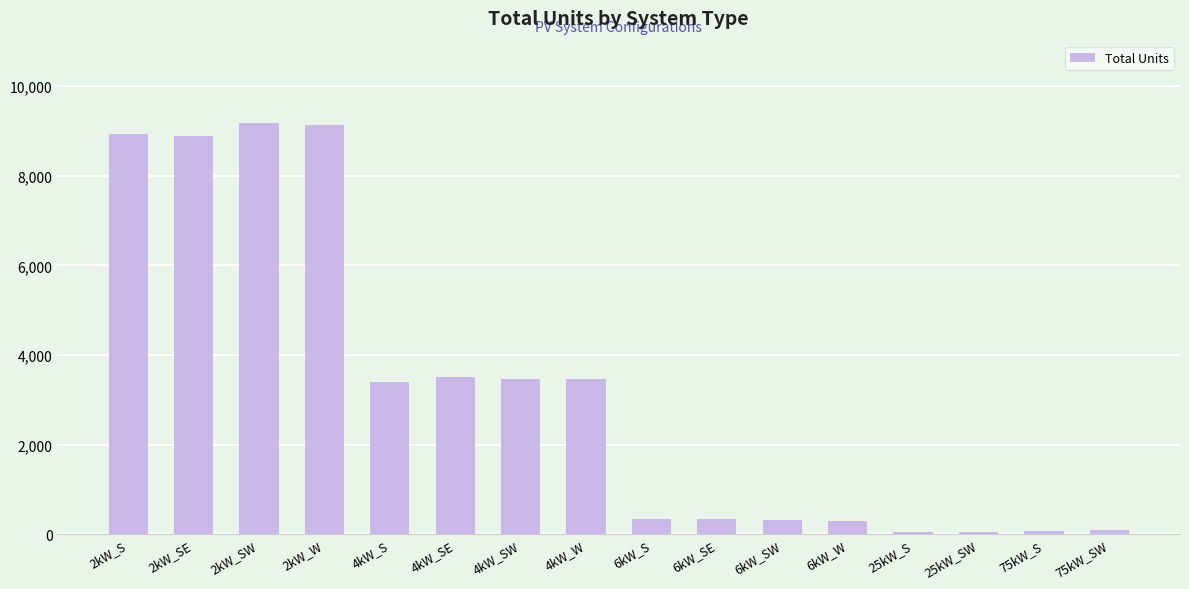

Which has a higher value, 6kW_W or 4kW_S?

4kW_S